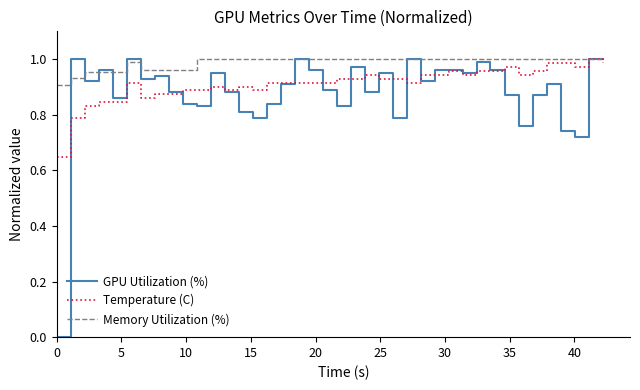

Rank the series by their average value, from highest to lowest.

Memory Utilization (%), Temperature (C), GPU Utilization (%)